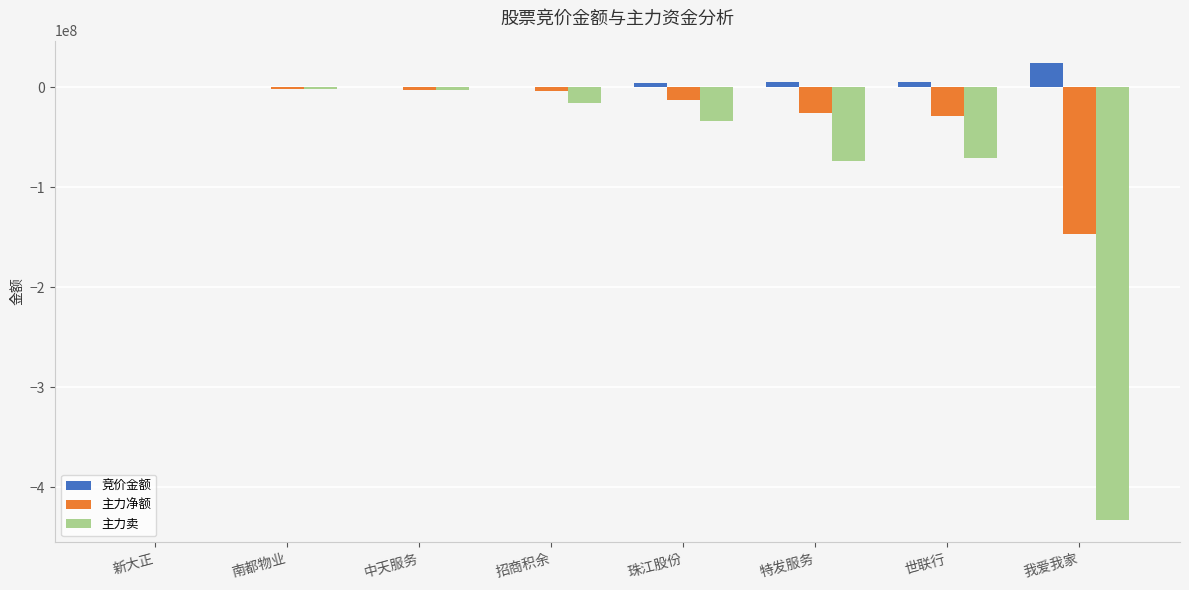

Where does the 主力卖 series first go above -15926035?

新大正